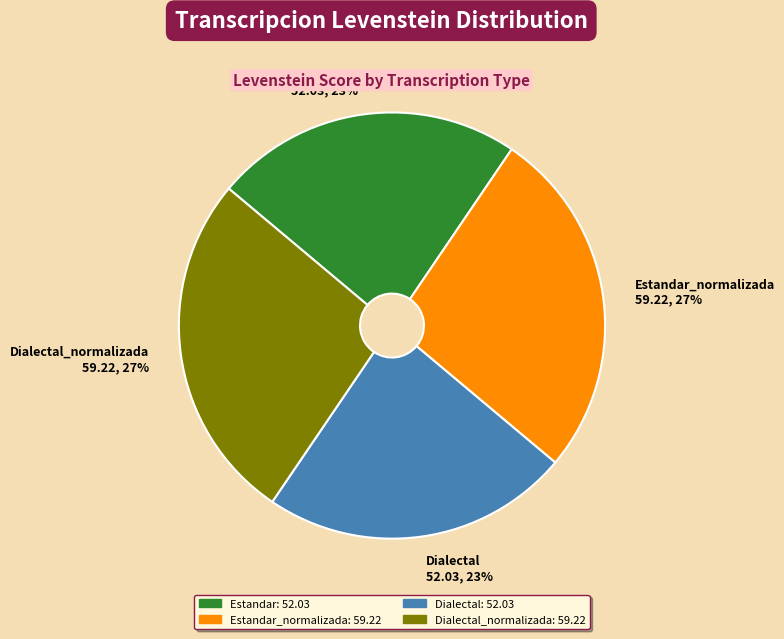

Does any single category account for the majority?

No